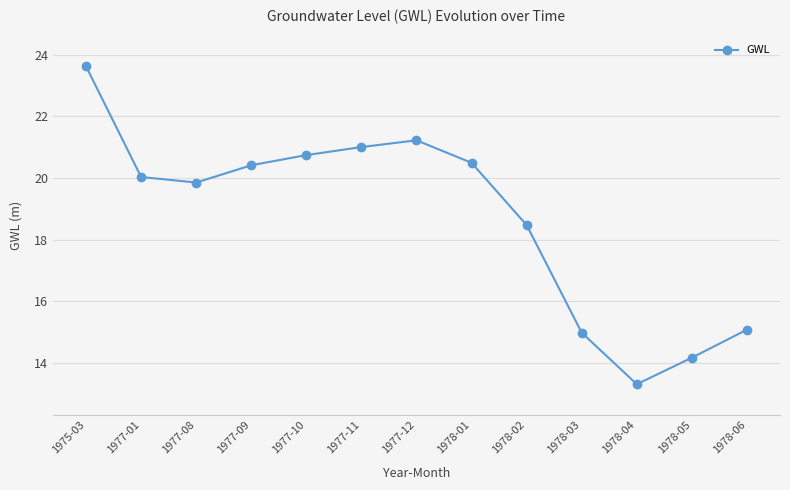

Reading left to right, transcribe all the data shown in this chart.

23.6	20.0	19.9	20.4	20.7	21.0	21.2	20.5	18.5	15.0	13.3	14.2	15.1